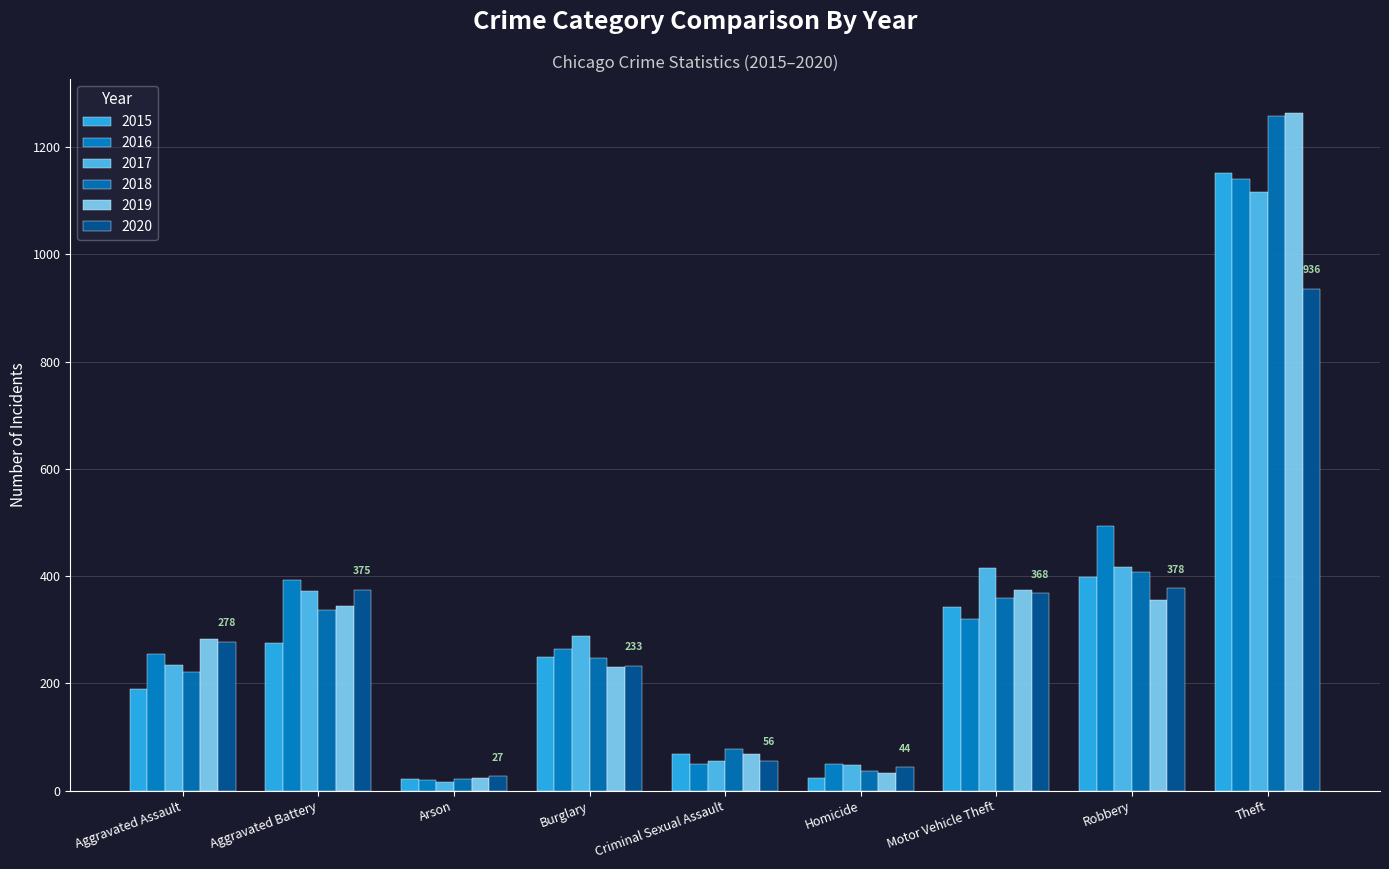

The 2016 series shows 375 at Burglary. True or false?

False